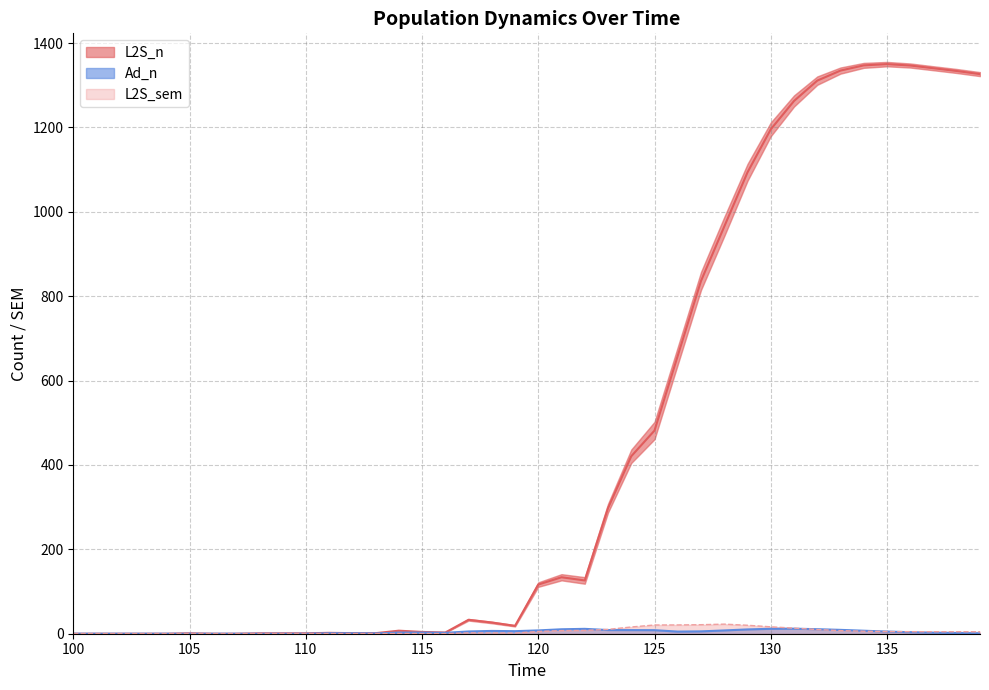

How many interior local peaks does the L2S_n series have?

6